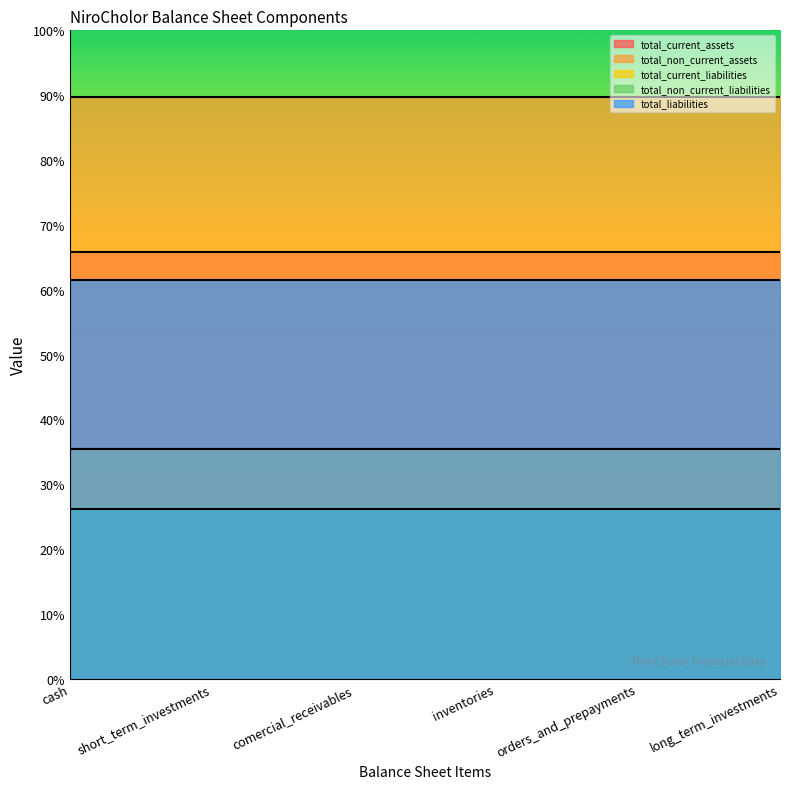

At which label is total_current_liabilities closest to 389239?

cash